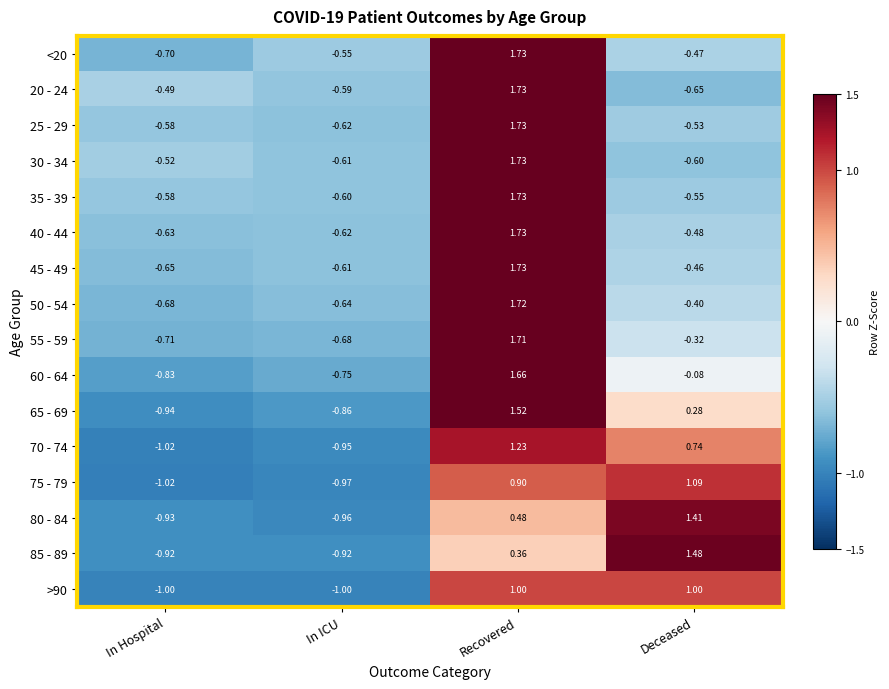

At which category is the sum across all series the highest?

Recovered